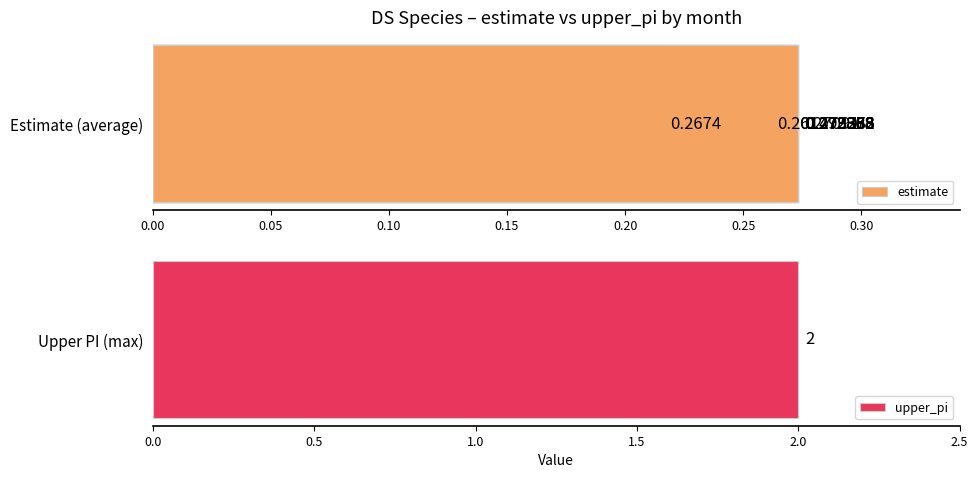

What is the difference between the maximum and minimum values?

0.1